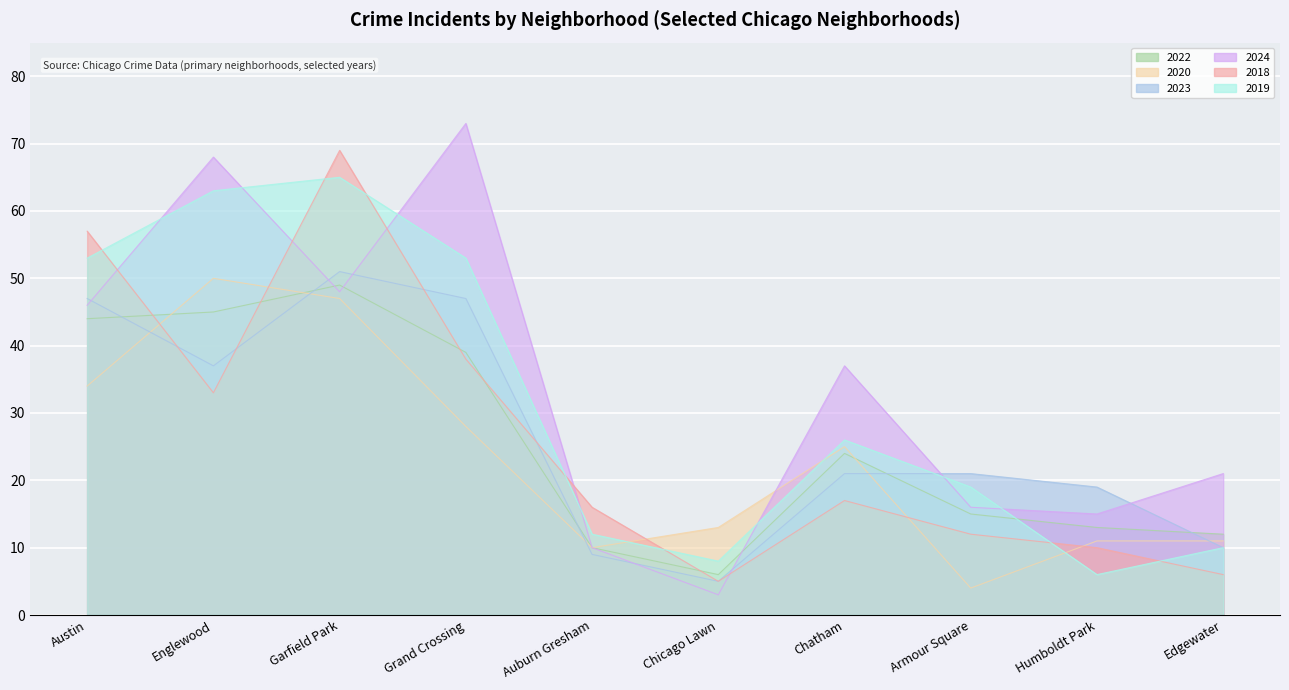

Between Garfield Park and Chatham, which series saw the biggest shift?

2018